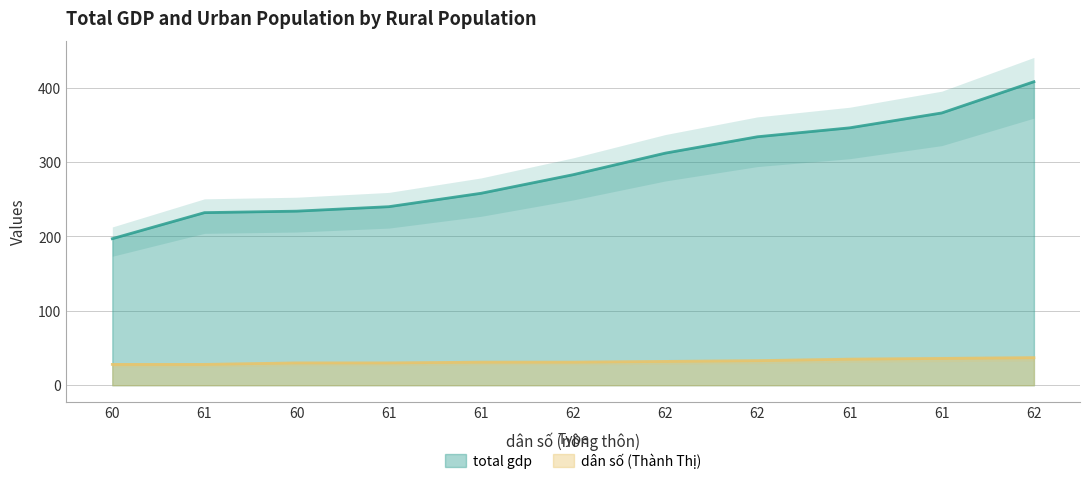

The value of total gdp at 62 is 195. True or false?

False